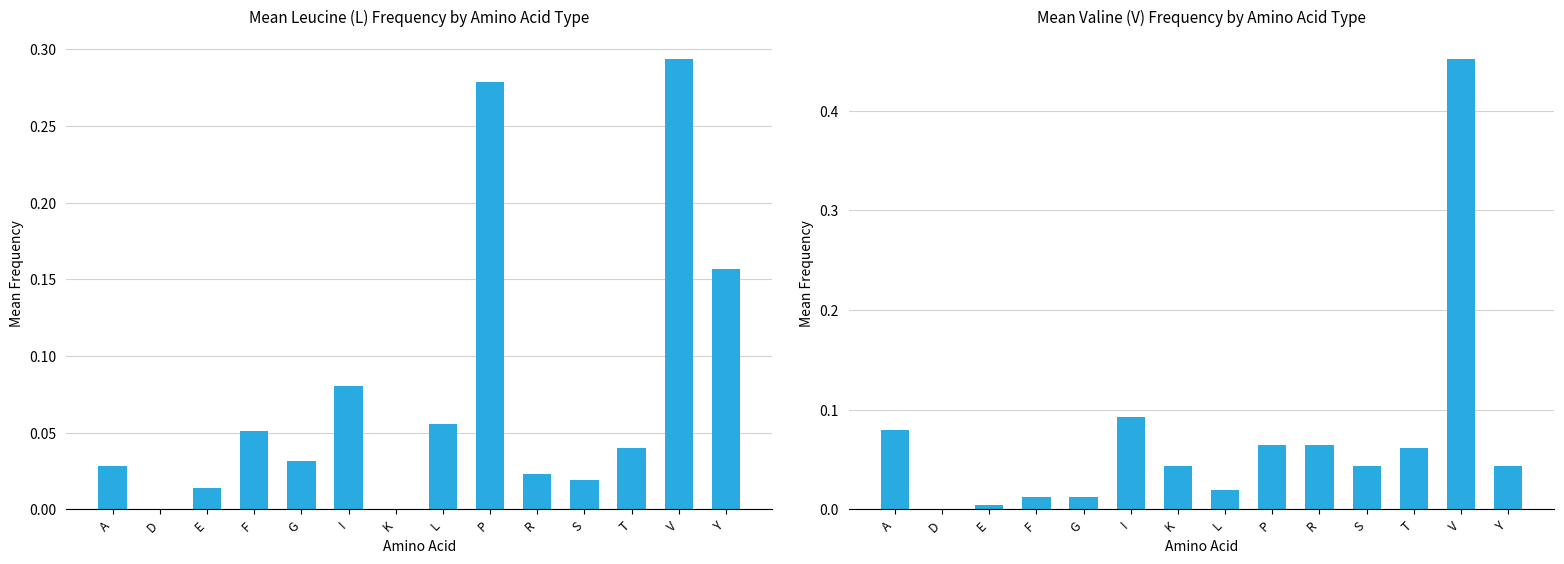

Rank the series at Y from highest to lowest value.

L (Leucine), V (Valine)